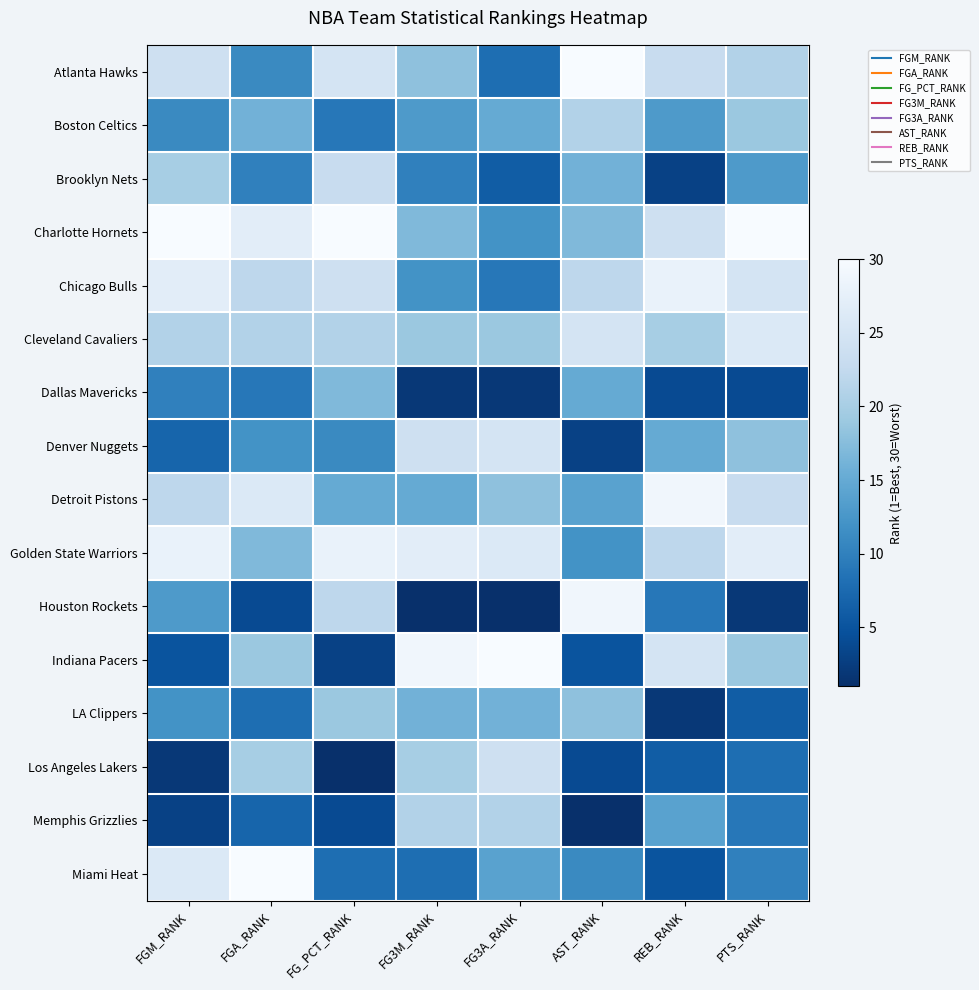

Reading left to right, list all the values displayed in this chart.

Atlanta Hawks: FGM_RANK=24	FGA_RANK=11	FG_PCT_RANK=25	FG3M_RANK=18	FG3A_RANK=8	AST_RANK=30	REB_RANK=23	PTS_RANK=21
Boston Celtics: FGM_RANK=11	FGA_RANK=16	FG_PCT_RANK=9	FG3M_RANK=13	FG3A_RANK=15	AST_RANK=21	REB_RANK=13	PTS_RANK=19
Brooklyn Nets: FGM_RANK=20	FGA_RANK=10	FG_PCT_RANK=23	FG3M_RANK=10	FG3A_RANK=6	AST_RANK=16	REB_RANK=3	PTS_RANK=13
Charlotte Hornets: FGM_RANK=30	FGA_RANK=27	FG_PCT_RANK=30	FG3M_RANK=17	FG3A_RANK=12	AST_RANK=17	REB_RANK=24	PTS_RANK=30
Chicago Bulls: FGM_RANK=27	FGA_RANK=22	FG_PCT_RANK=24	FG3M_RANK=12	FG3A_RANK=9	AST_RANK=22	REB_RANK=28	PTS_RANK=25
Cleveland Cavaliers: FGM_RANK=21	FGA_RANK=21	FG_PCT_RANK=21	FG3M_RANK=19	FG3A_RANK=19	AST_RANK=25	REB_RANK=20	PTS_RANK=26
Dallas Mavericks: FGM_RANK=10	FGA_RANK=9	FG_PCT_RANK=17	FG3M_RANK=2	FG3A_RANK=2	AST_RANK=15	REB_RANK=4	PTS_RANK=4
Denver Nuggets: FGM_RANK=7	FGA_RANK=12	FG_PCT_RANK=11	FG3M_RANK=24	FG3A_RANK=25	AST_RANK=3	REB_RANK=15	PTS_RANK=18
Detroit Pistons: FGM_RANK=22	FGA_RANK=26	FG_PCT_RANK=15	FG3M_RANK=15	FG3A_RANK=18	AST_RANK=14	REB_RANK=29	PTS_RANK=23
Golden State Warriors: FGM_RANK=28	FGA_RANK=17	FG_PCT_RANK=28	FG3M_RANK=27	FG3A_RANK=26	AST_RANK=12	REB_RANK=22	PTS_RANK=27
Houston Rockets: FGM_RANK=13	FGA_RANK=4	FG_PCT_RANK=22	FG3M_RANK=1	FG3A_RANK=1	AST_RANK=29	REB_RANK=9	PTS_RANK=2
Indiana Pacers: FGM_RANK=5	FGA_RANK=19	FG_PCT_RANK=3	FG3M_RANK=29	FG3A_RANK=30	AST_RANK=5	REB_RANK=25	PTS_RANK=19
LA Clippers: FGM_RANK=12	FGA_RANK=8	FG_PCT_RANK=19	FG3M_RANK=16	FG3A_RANK=16	AST_RANK=18	REB_RANK=2	PTS_RANK=6
Los Angeles Lakers: FGM_RANK=2	FGA_RANK=20	FG_PCT_RANK=1	FG3M_RANK=20	FG3A_RANK=24	AST_RANK=4	REB_RANK=6	PTS_RANK=8
Memphis Grizzlies: FGM_RANK=3	FGA_RANK=7	FG_PCT_RANK=4	FG3M_RANK=21	FG3A_RANK=21	AST_RANK=1	REB_RANK=14	PTS_RANK=9
Miami Heat: FGM_RANK=26	FGA_RANK=30	FG_PCT_RANK=8	FG3M_RANK=8	FG3A_RANK=14	AST_RANK=11	REB_RANK=5	PTS_RANK=10